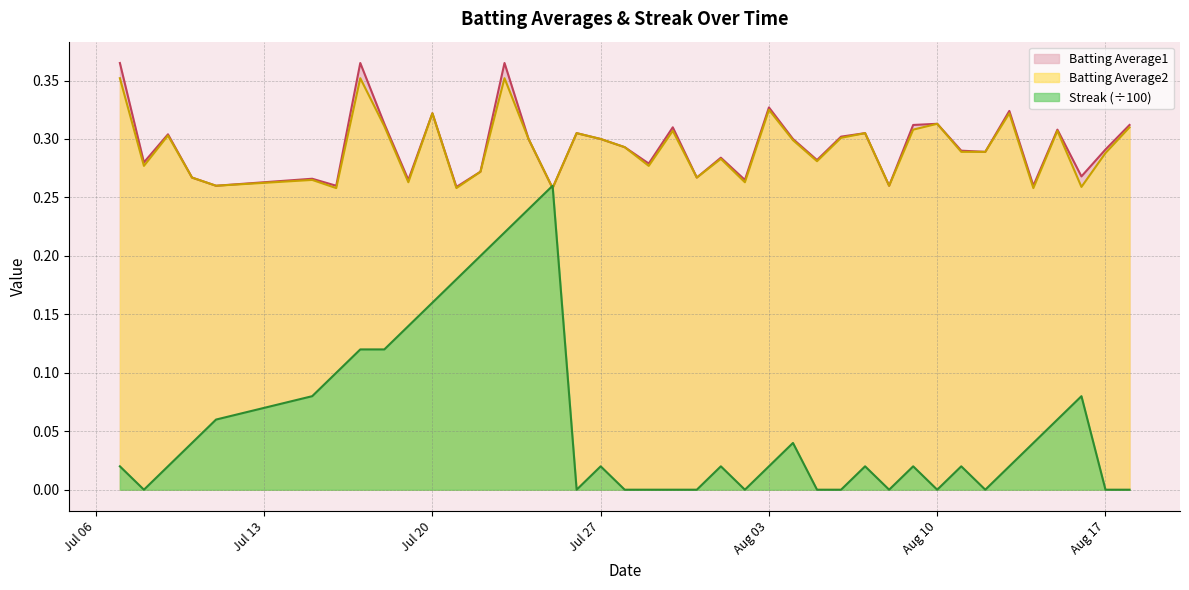

Which series has the largest range (max minus min)?

Streak (÷100)